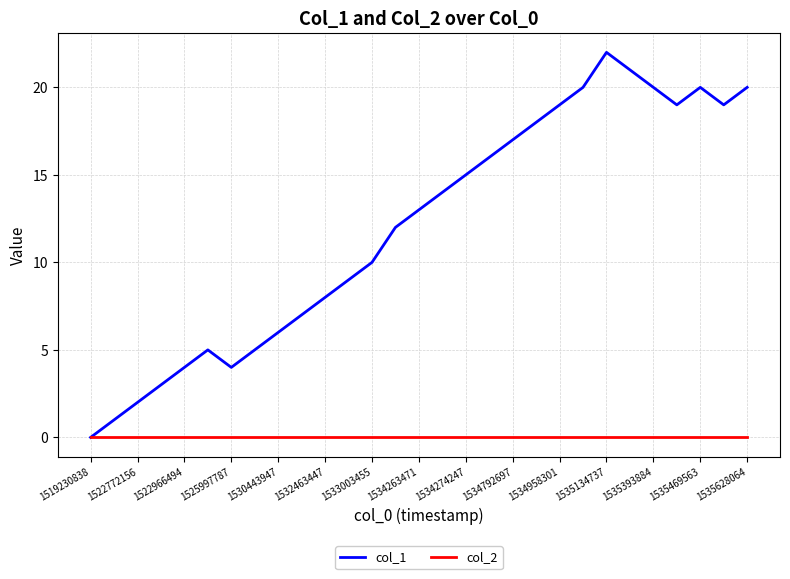

Which series has the largest total across all categories?

col_1